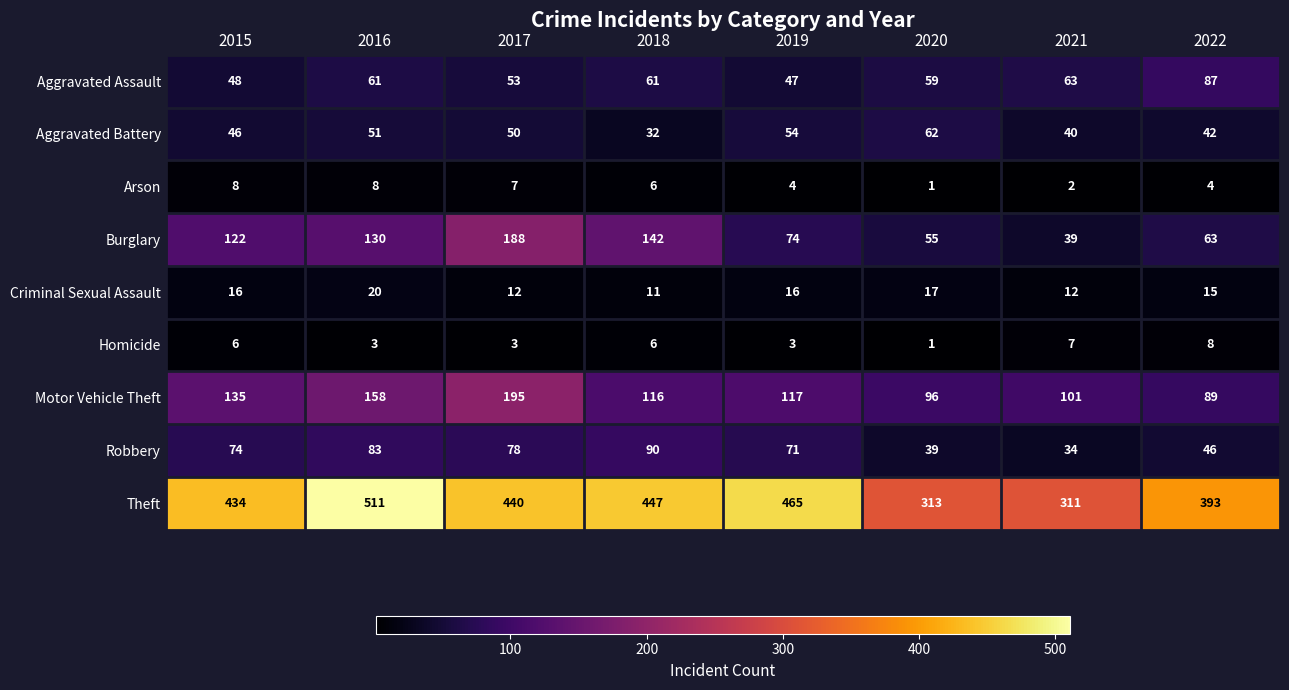

What is the difference between the maximum and minimum values in the Motor Vehicle Theft series?

106